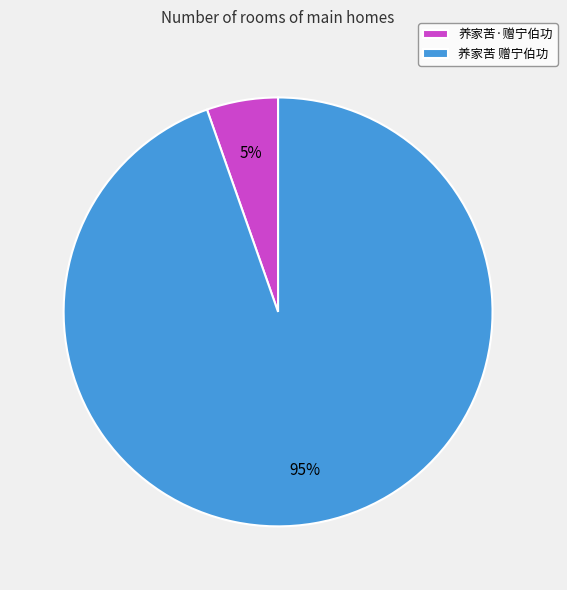

What is the largest slice in the pie chart?

养家苦 赠宁伯功